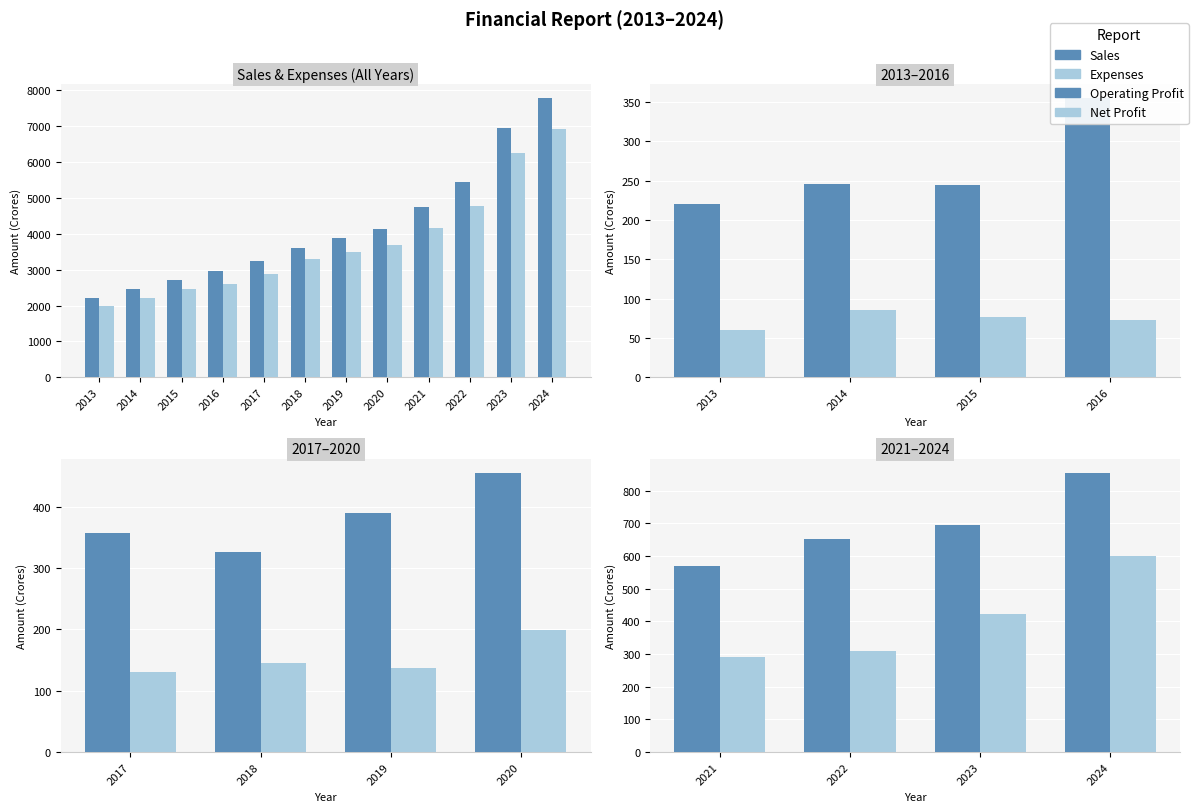

Which category has the lowest value in the Sales series?

2013